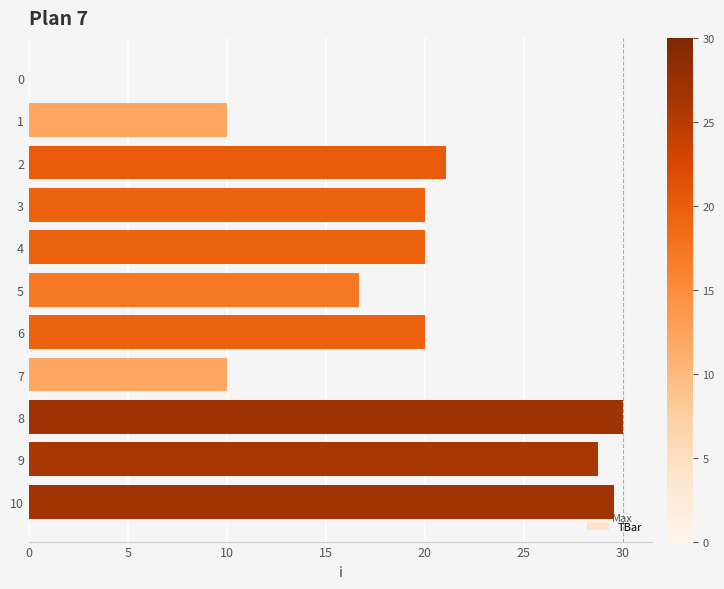

The value at 0 is -17.3. True or false?

False